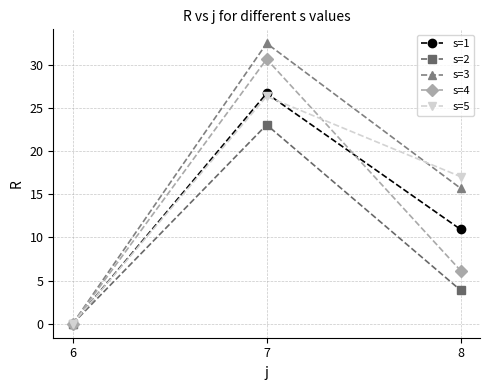

The s=3 series shows 9.8 at 6. True or false?

False